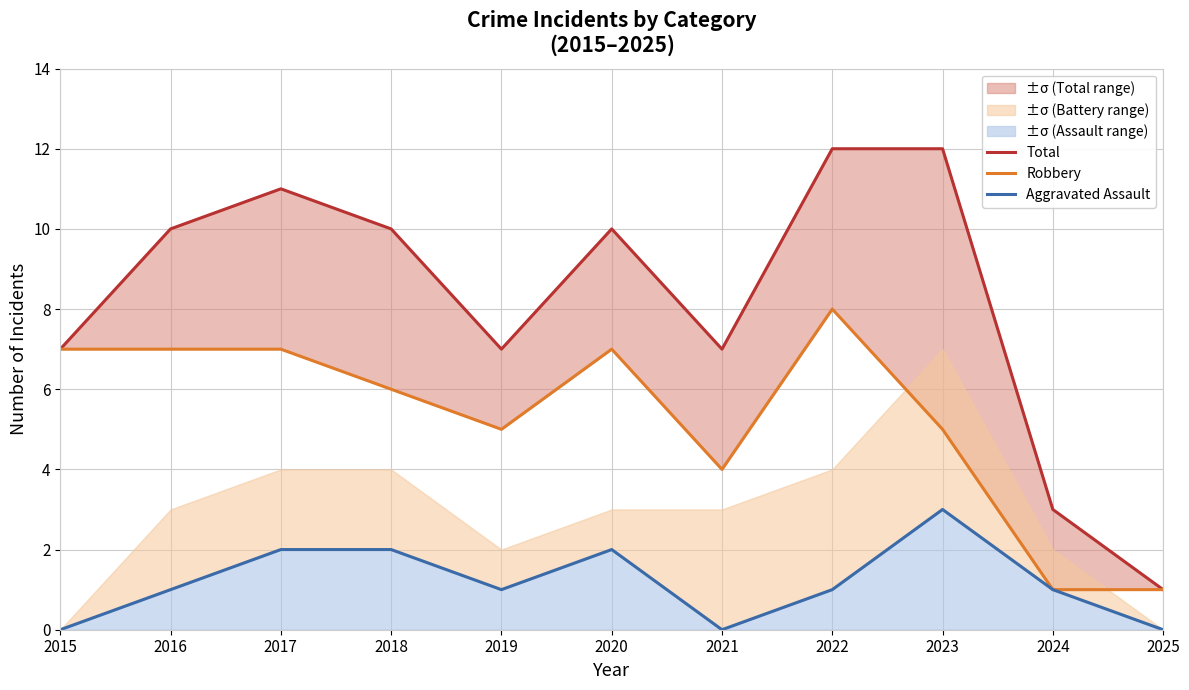

Reading right to left, extract all data points from this chart.

Total: 2025=1	2024=3	2023=12	2022=12	2021=7	2020=10	2019=7	2018=10	2017=11	2016=10	2015=7
Robbery: 2025=1	2024=1	2023=5	2022=8	2021=4	2020=7	2019=5	2018=6	2017=7	2016=7	2015=7
Aggravated Assault: 2025=0	2024=1	2023=3	2022=1	2021=0	2020=2	2019=1	2018=2	2017=2	2016=1	2015=0